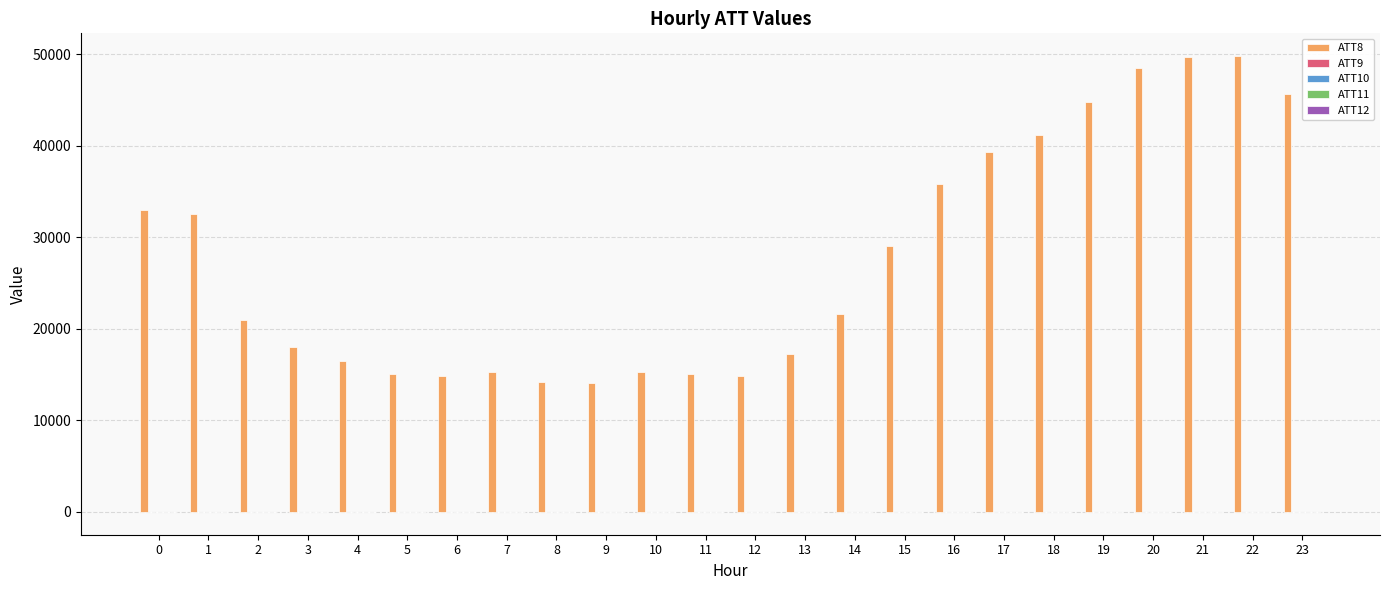

What is the greatest value displayed?

49800.0